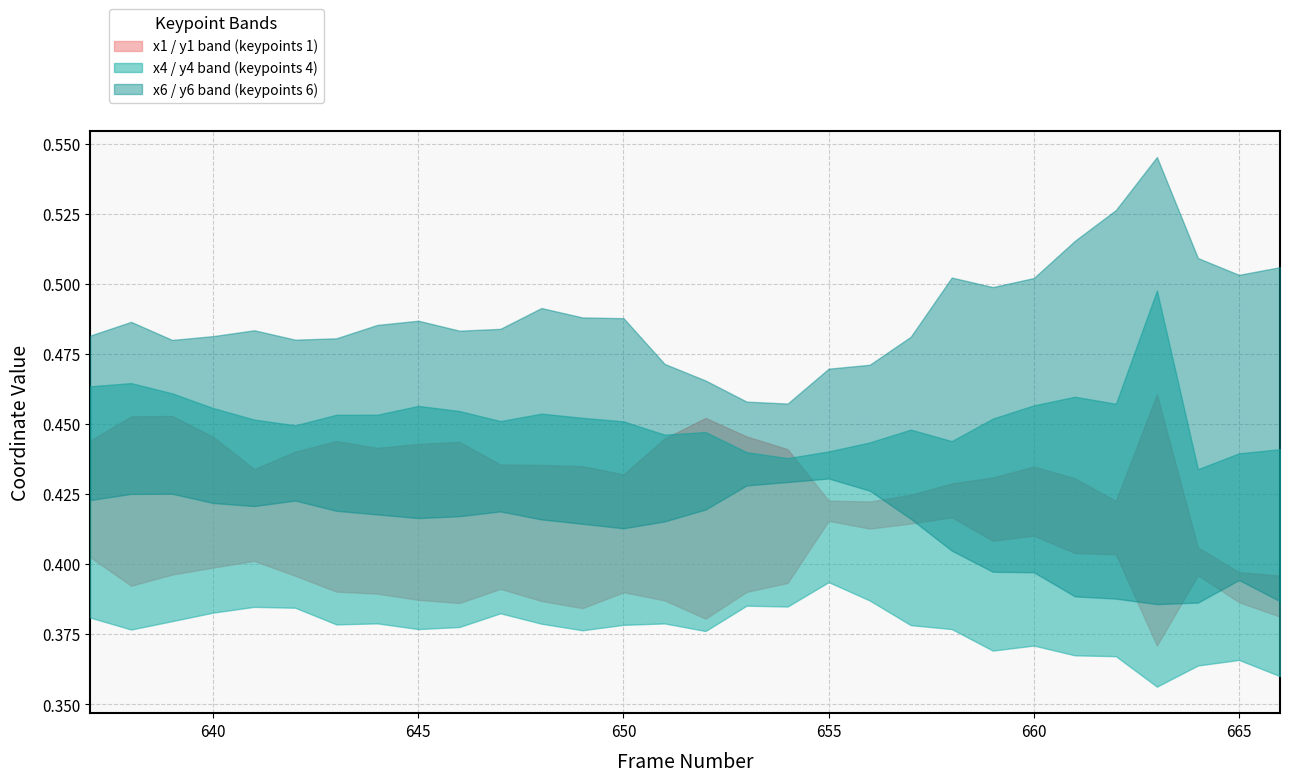

How many interior local valleys does the x6 series have?

6